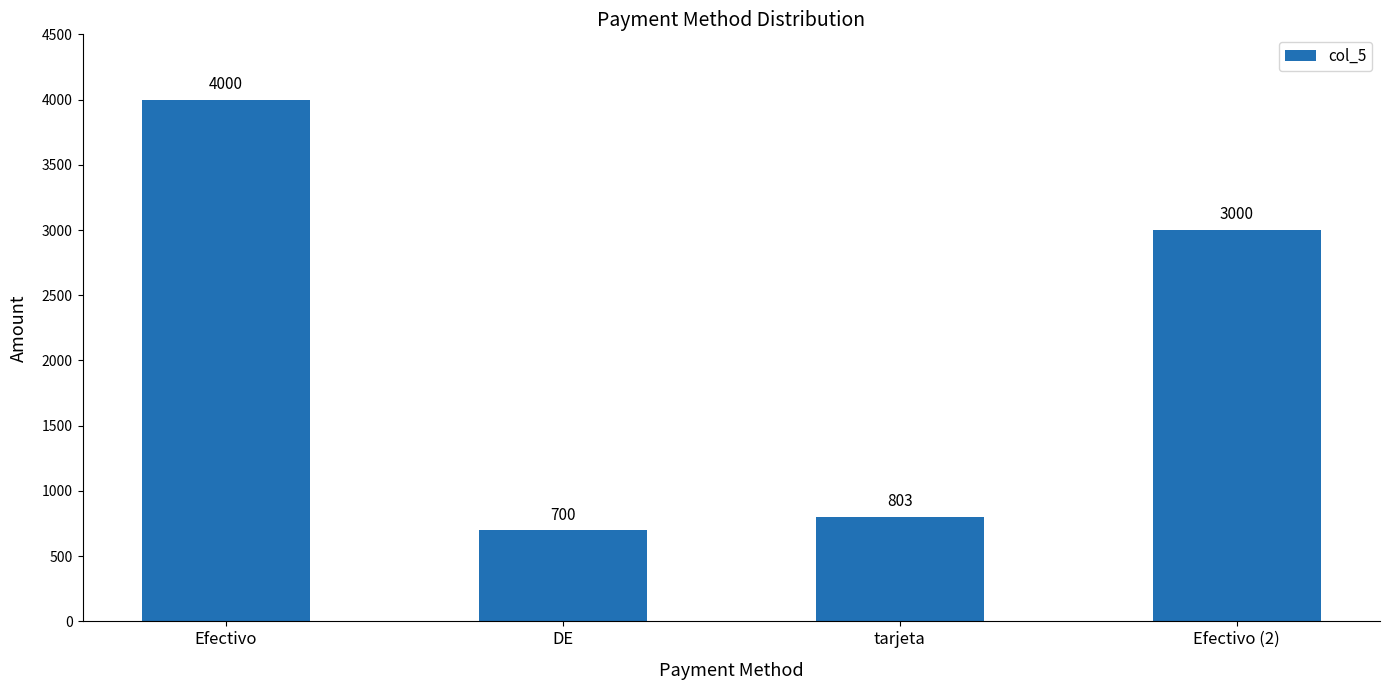

Where is the data nearest to the value 2350?

Efectivo (2)